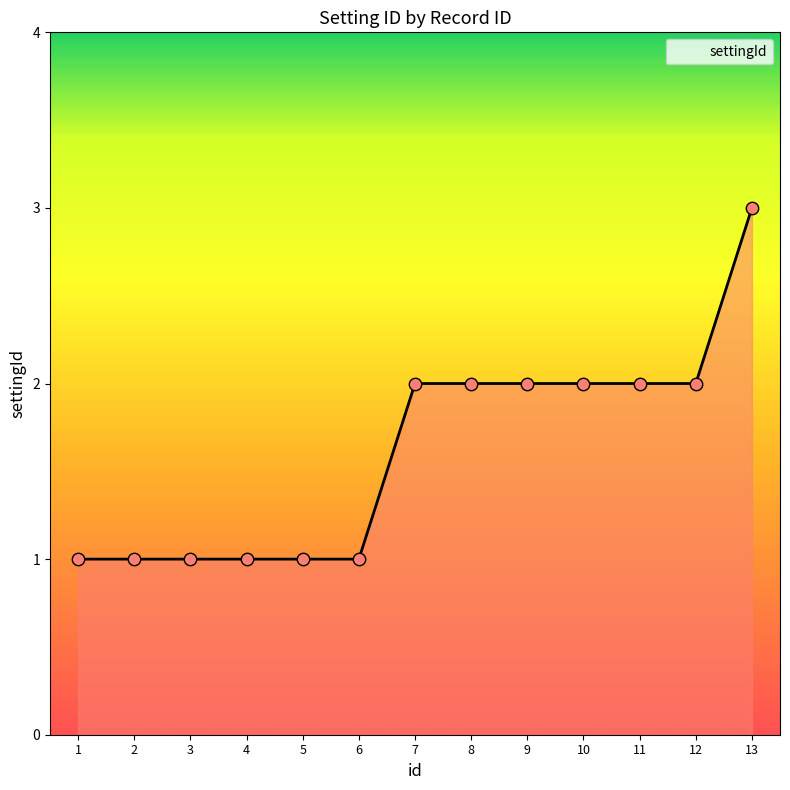

Between 13 and 9, which is larger?

13